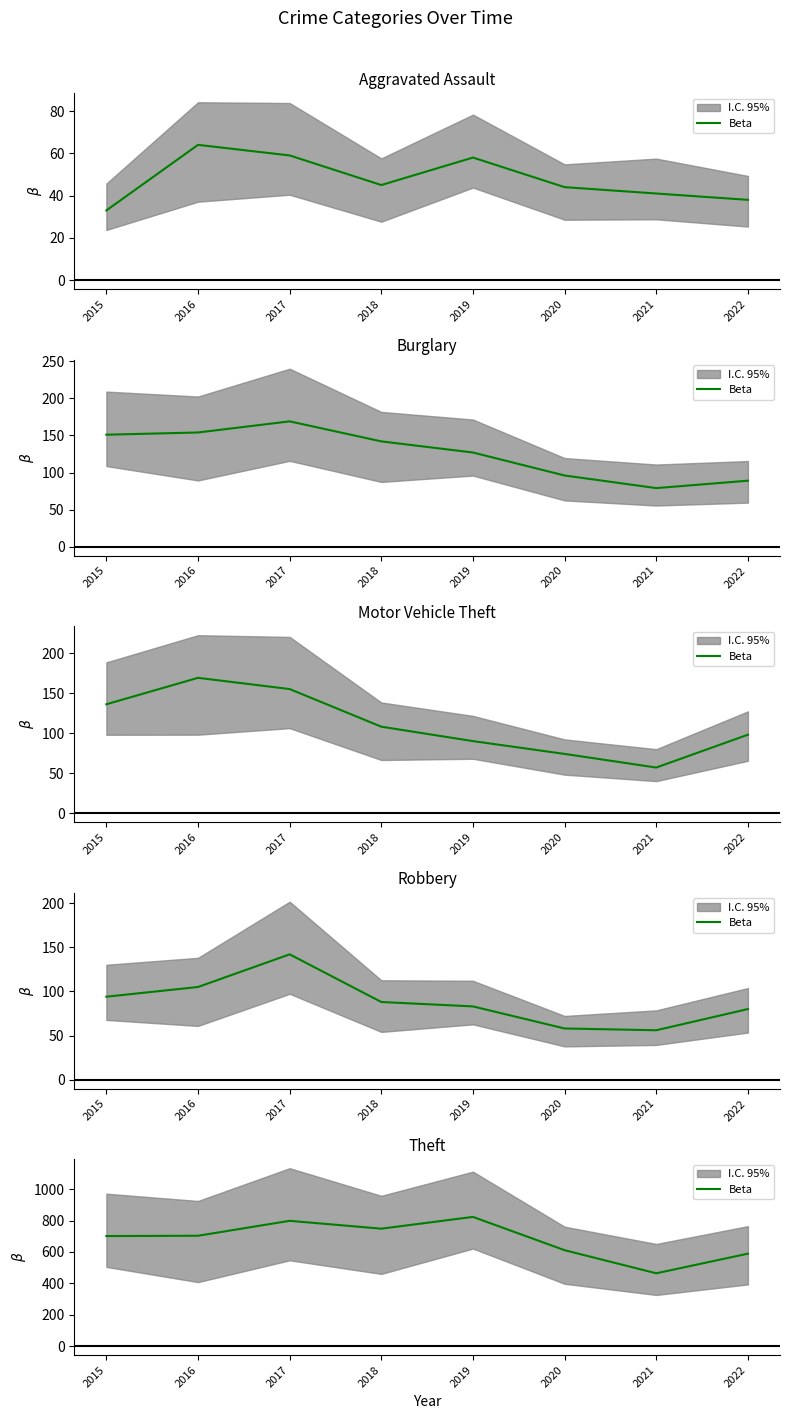

Between 2019 and 2021, which is larger?

2019